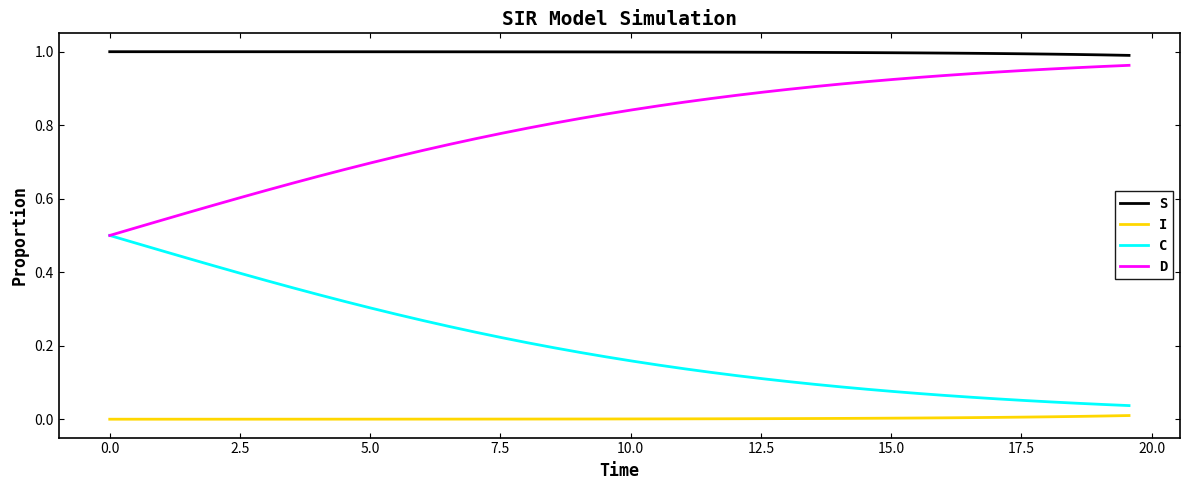

What are all the series names shown in the legend?

S, I, C, D